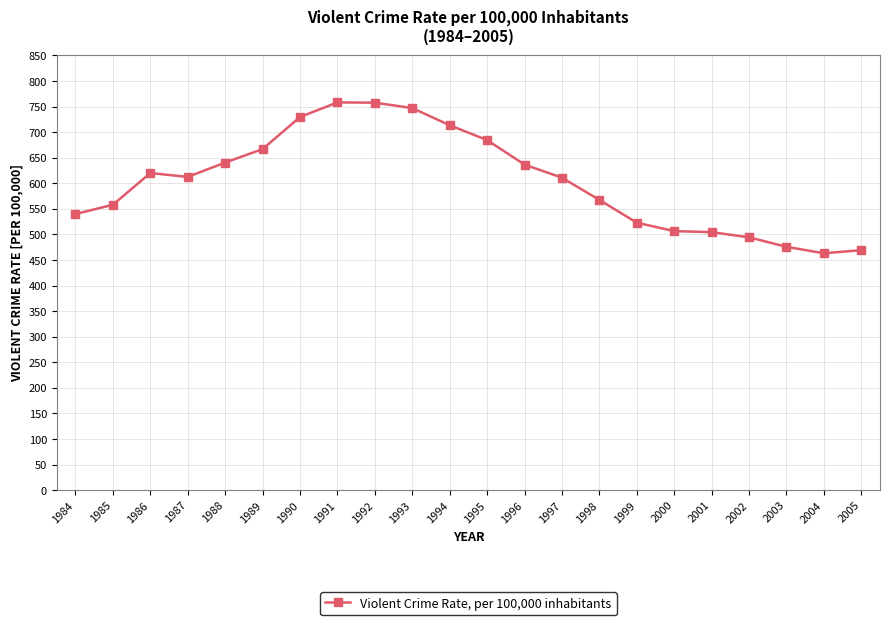

What is the average value?

603.7